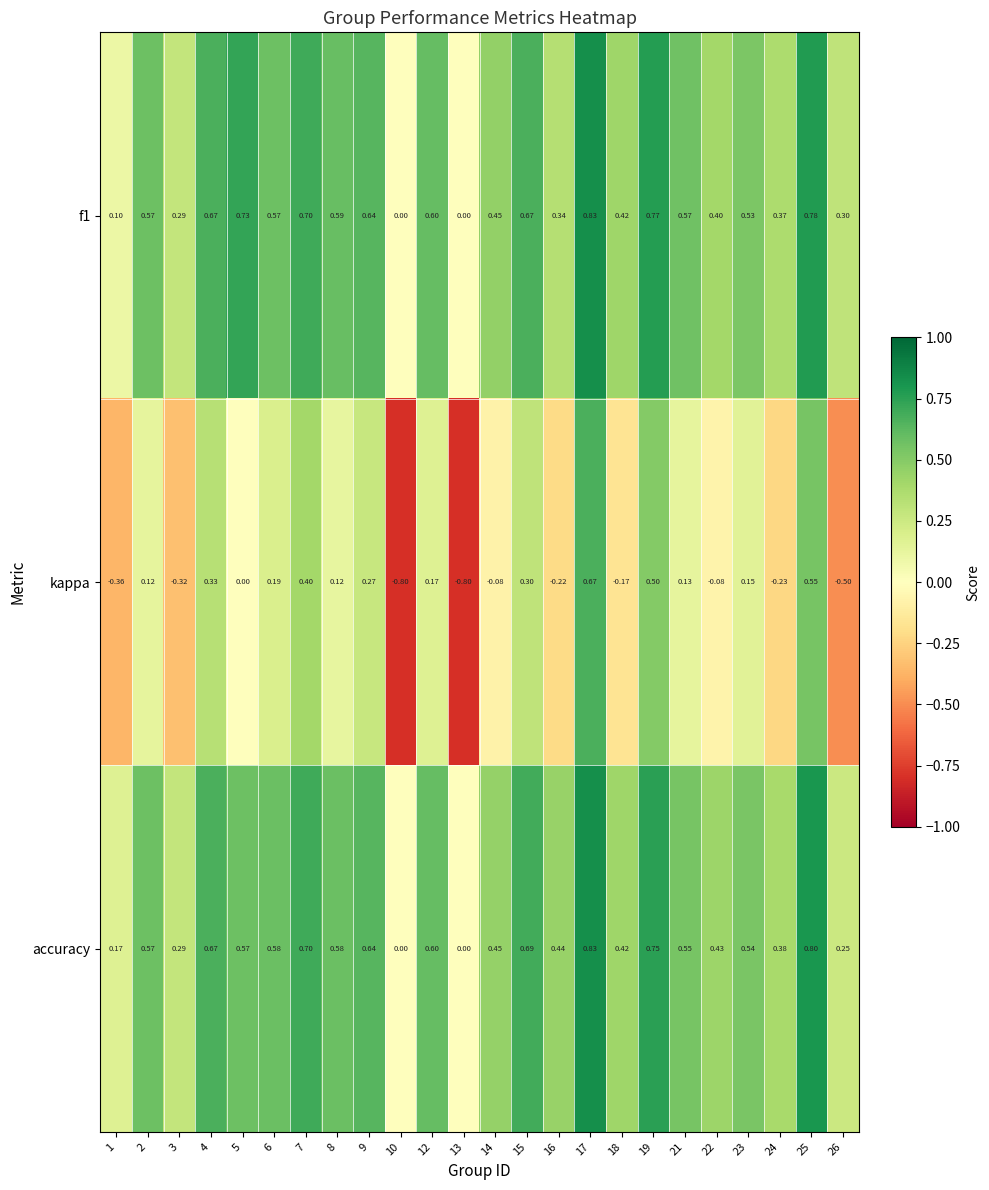

Between 9 and 19, which series saw the biggest shift?

kappa